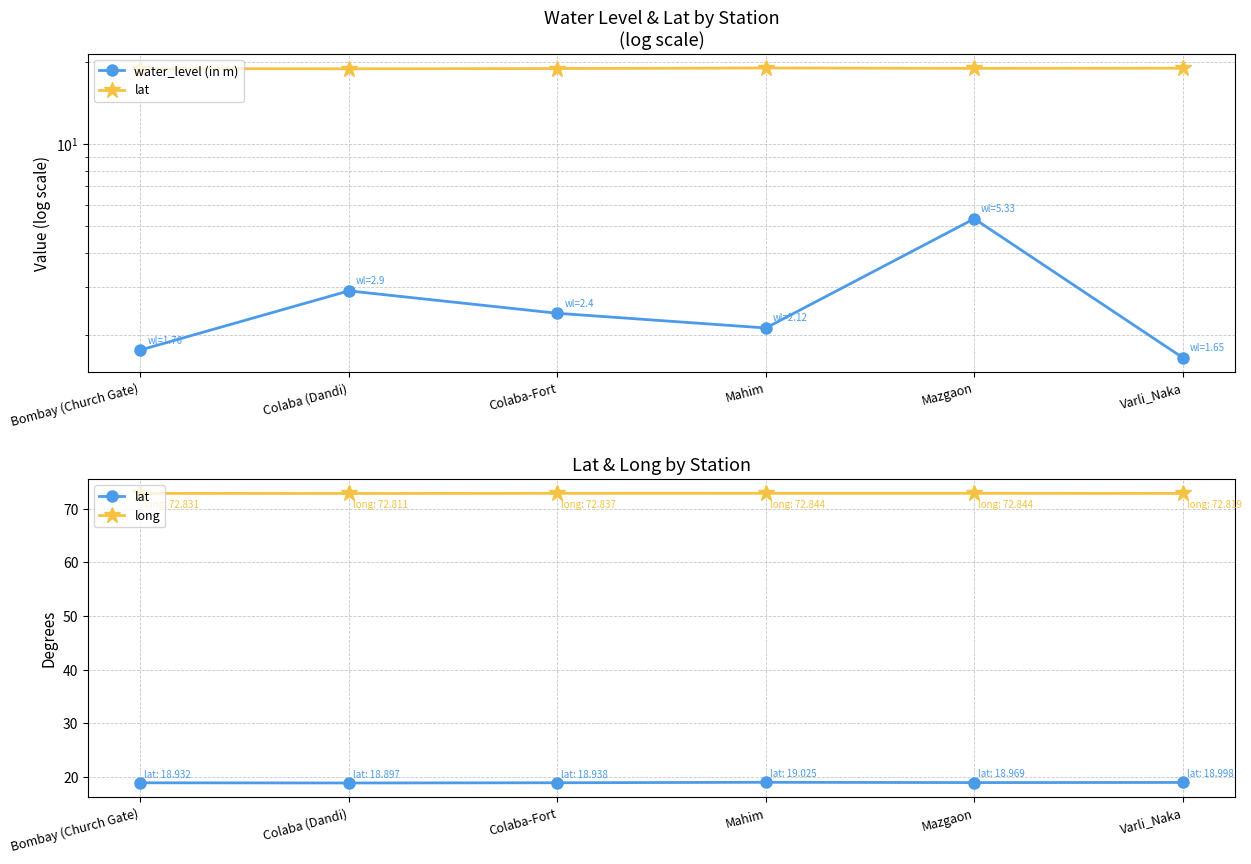

True or false: water_level (in m) and lat cross at least once.

False